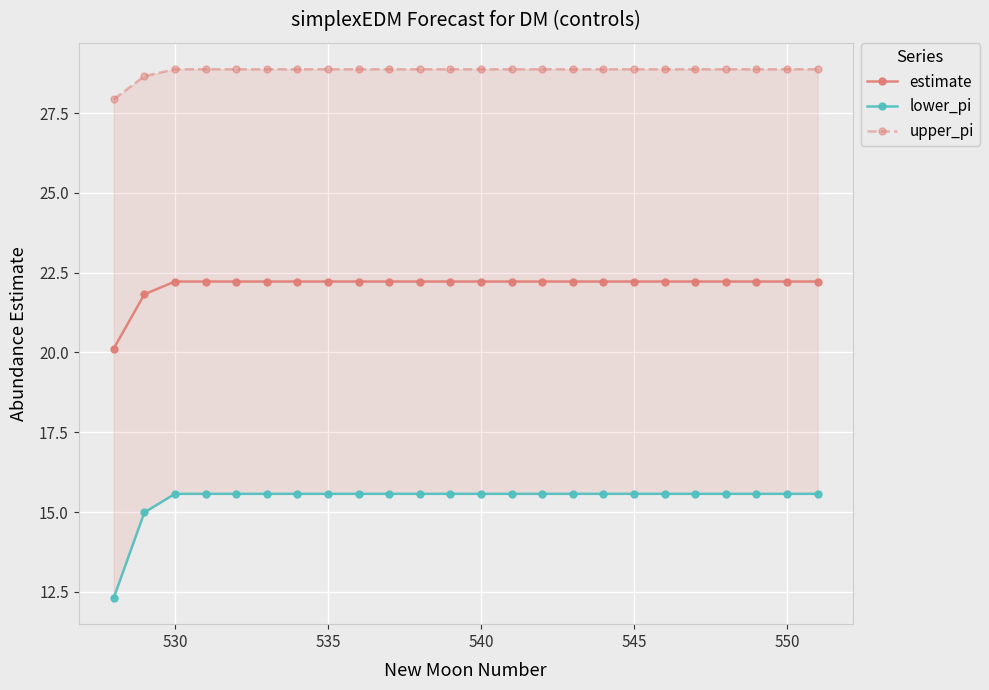

True or false: upper_pi has a value of 7.6 at 530.

False